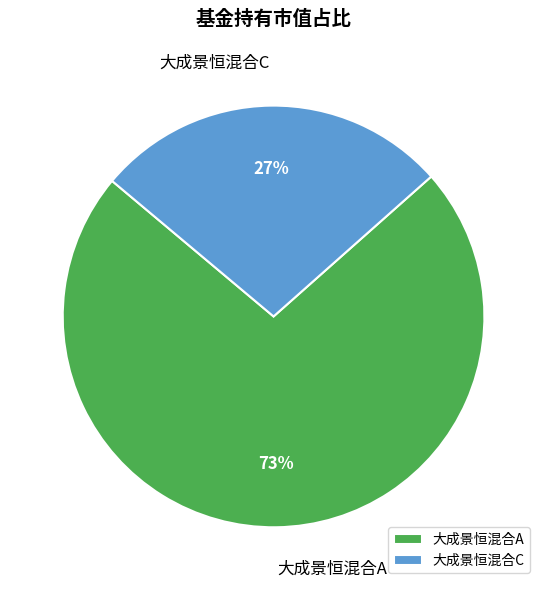

Does any single category account for the majority?

Yes